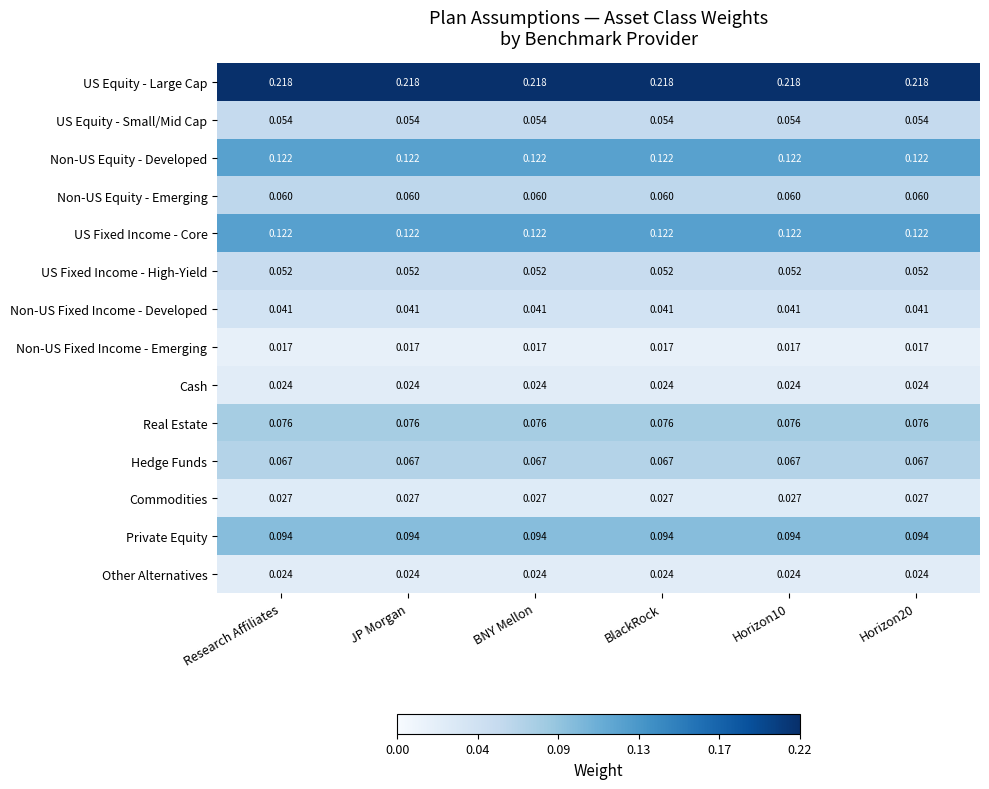

Is the value of Cash at Horizon10 greater than the value of Non-US Equity - Developed at Horizon10?

No